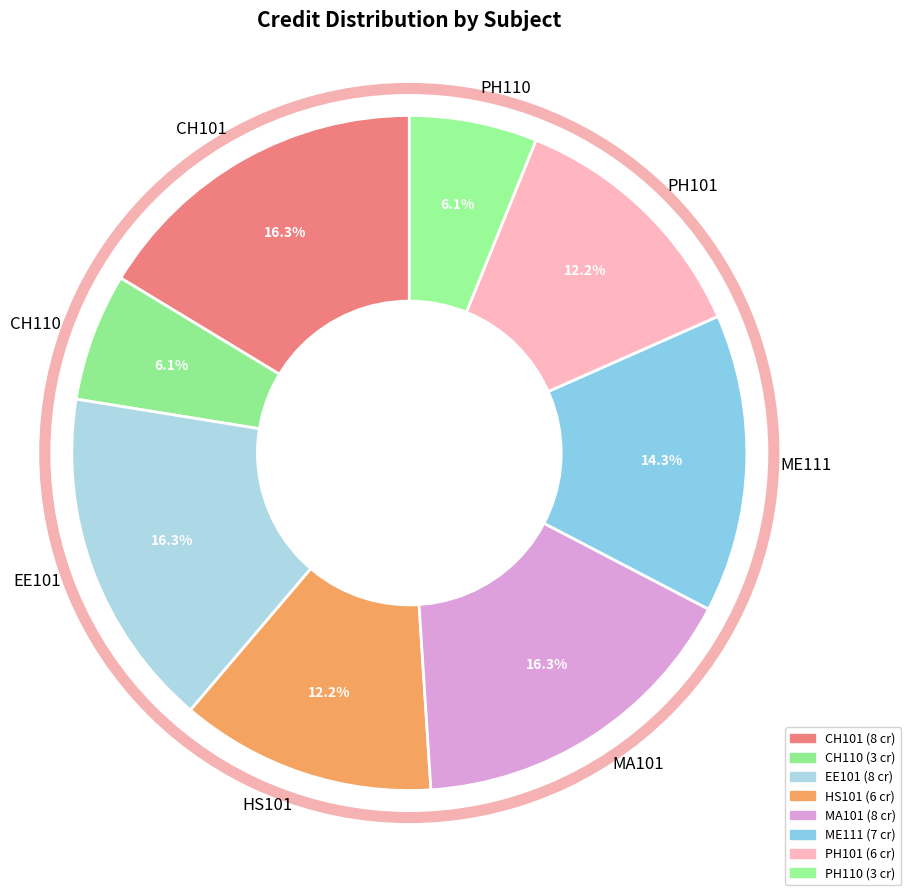

Is there any slice that represents more than half of the pie?

No